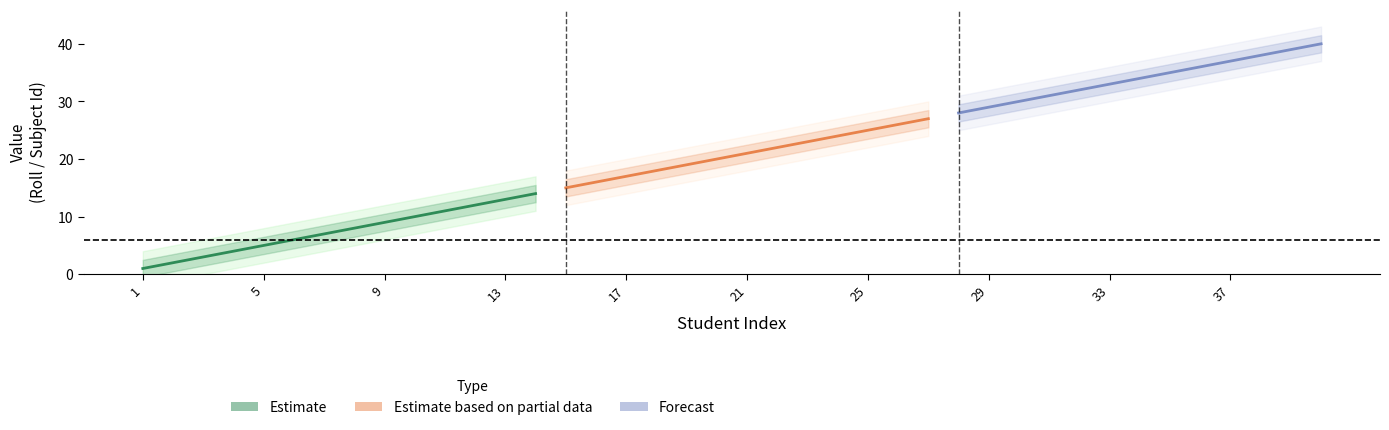

Where is Roll nearest to the value 20?

20